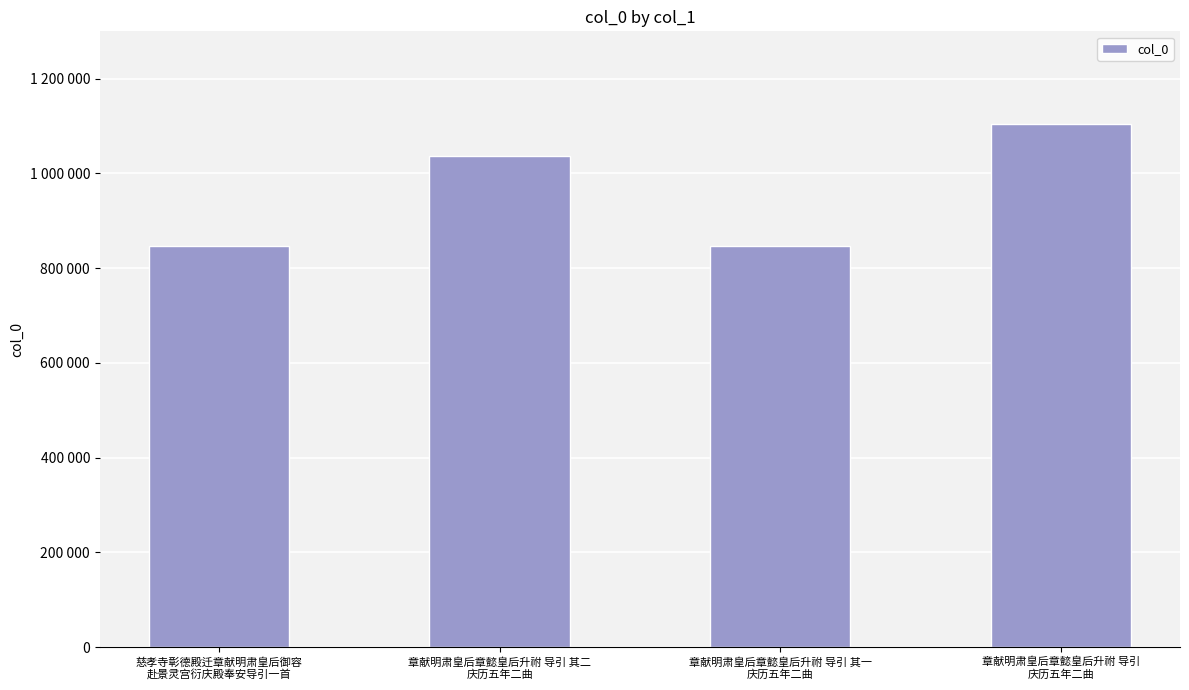

Does the chart contain any negative values?

No